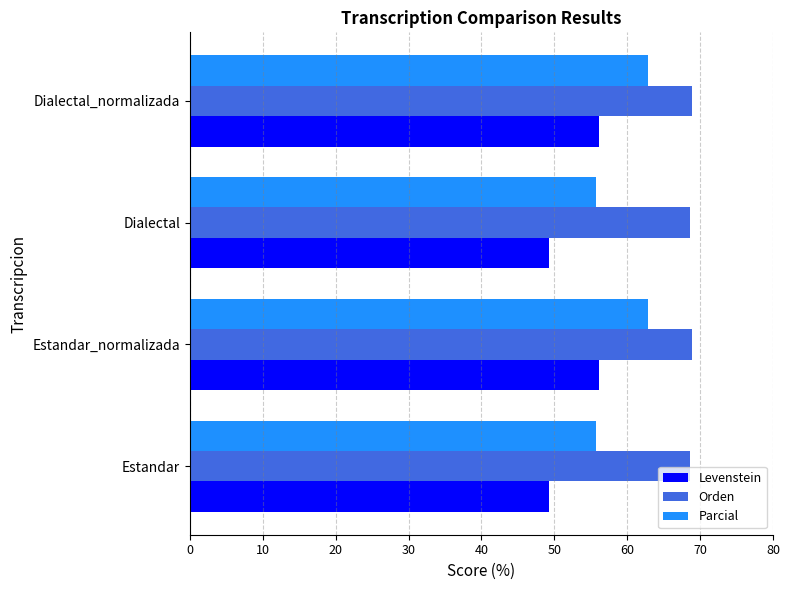

How many distinct data groups are displayed?

3